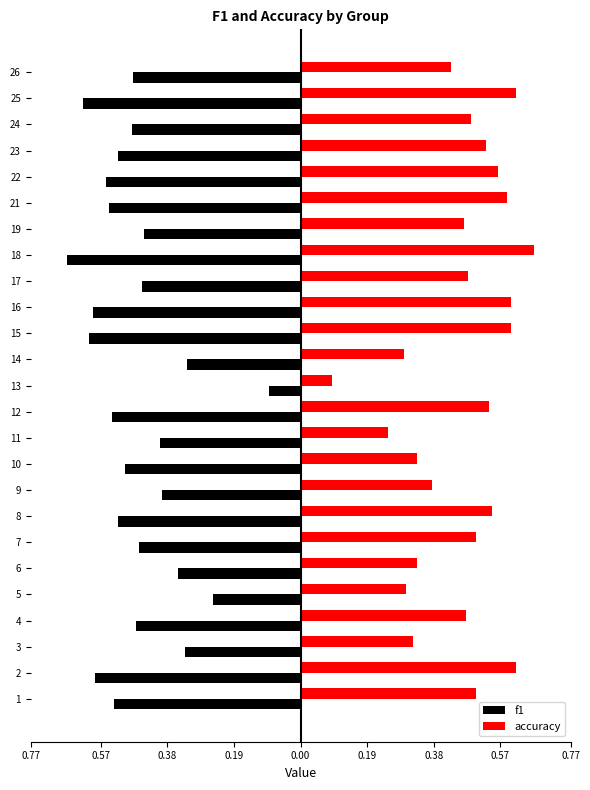

What are all the series names shown in the legend?

f1, accuracy